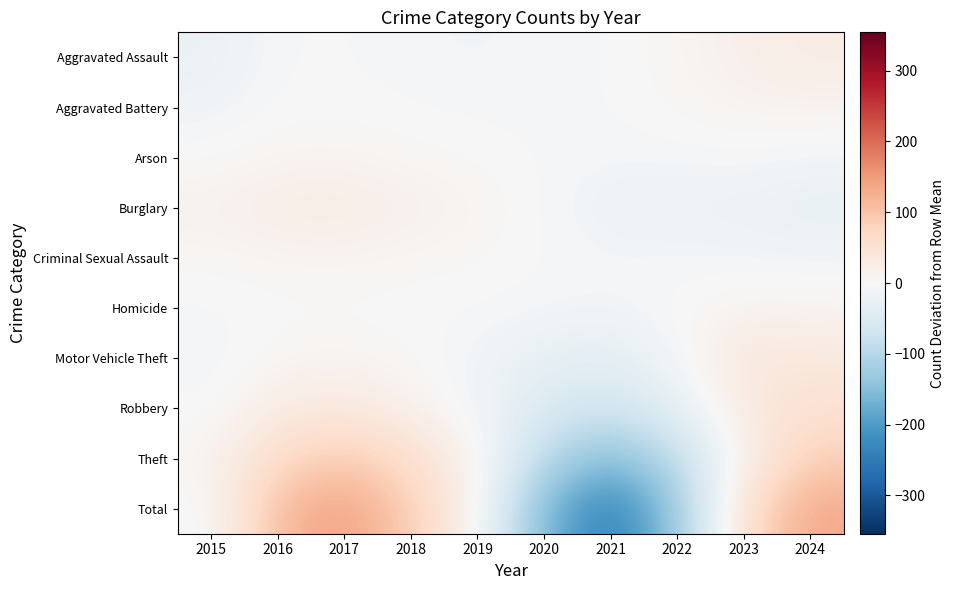

What is the difference between the highest and lowest values at 2015?

41.1